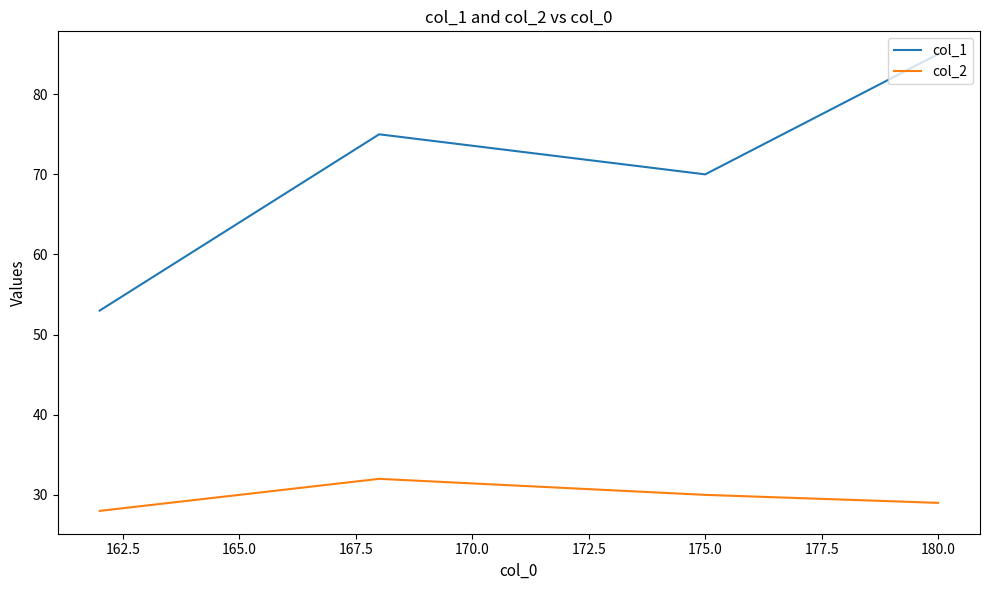

In col_2, how many points are higher than both neighbors (excluding endpoints)?

1